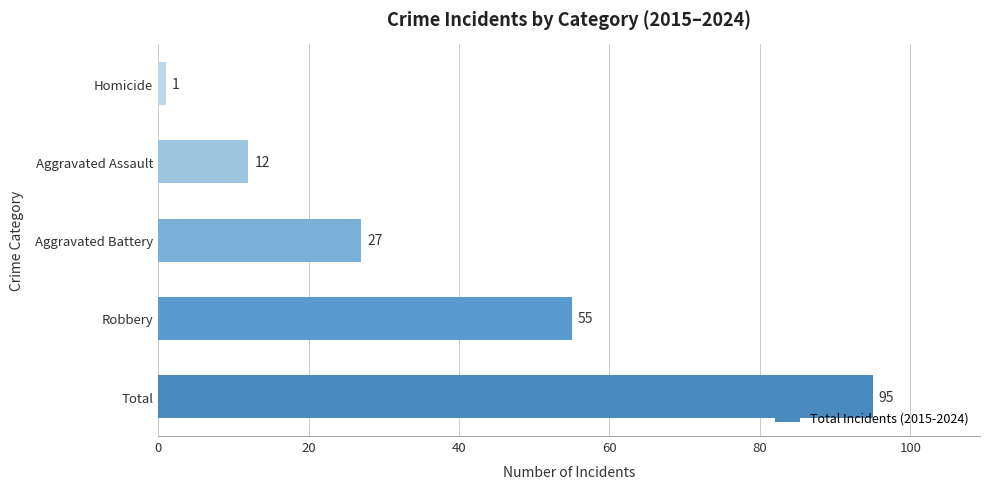

Approximately how many times larger is the value at Total compared to Robbery?

1.7